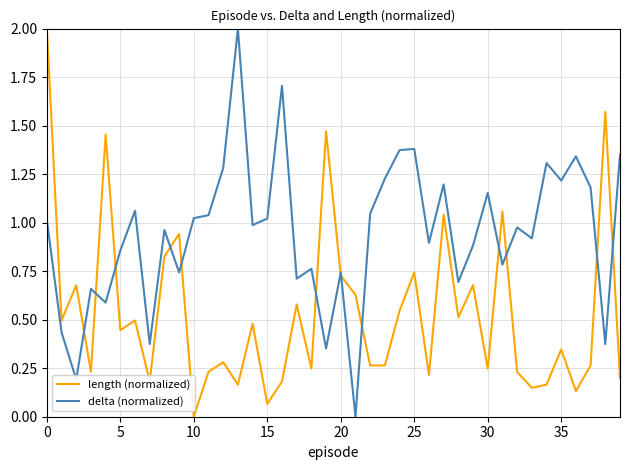

What is the maximum value shown in the chart?

2.0